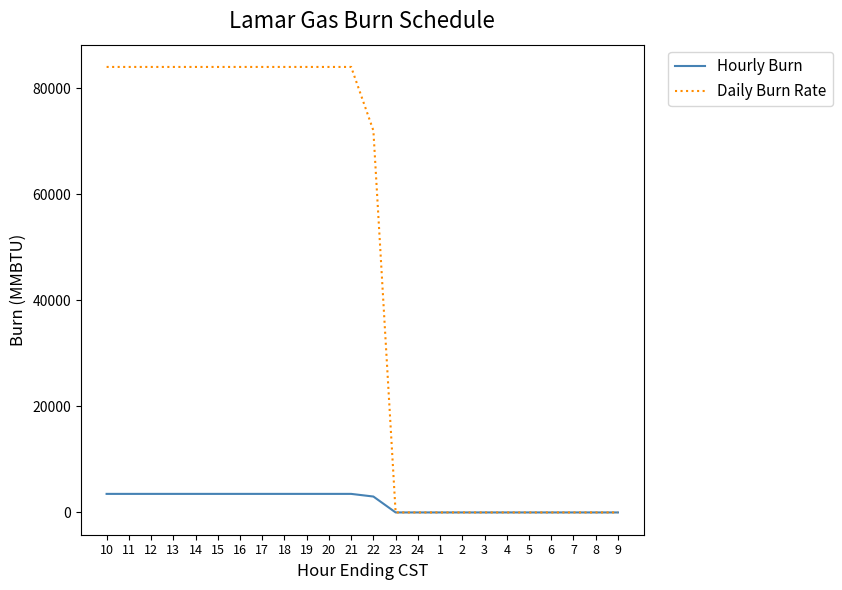

Does the chart display data point markers on the line(s)?

No